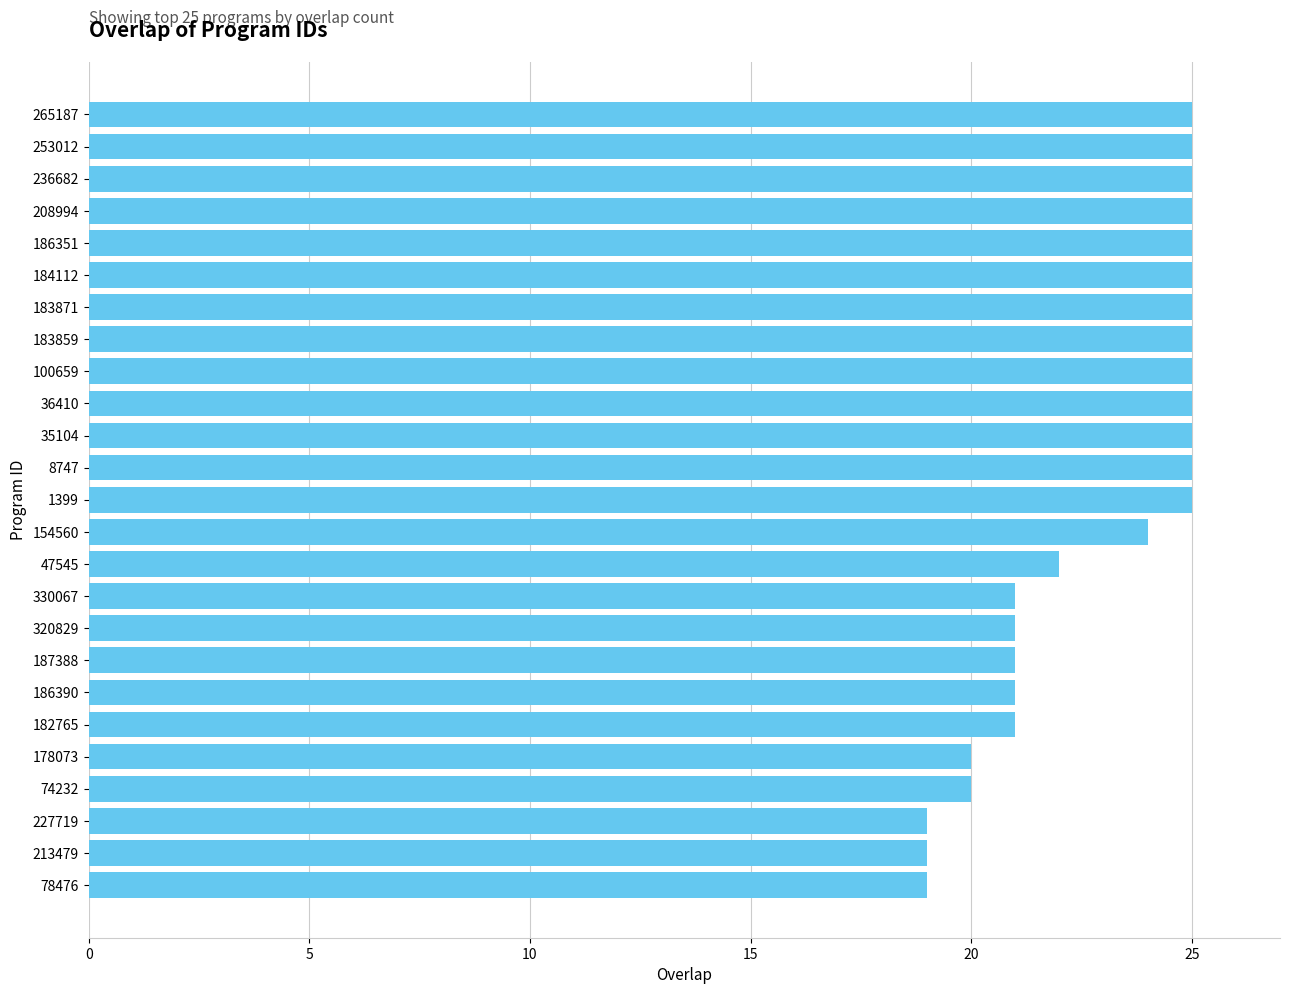

What is the average value?

23